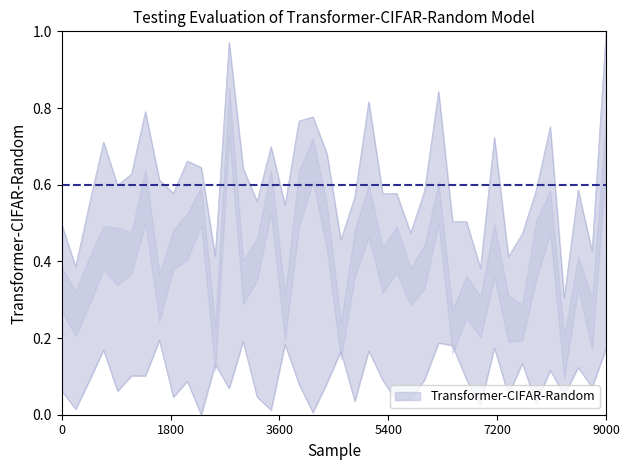

True or false: net profit and freight amount intersect in this chart.

False